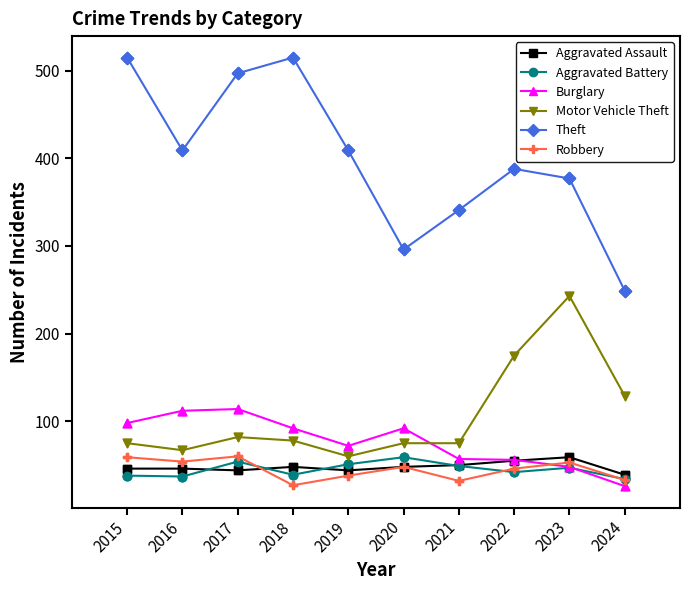

What are all the series names shown in the legend?

Aggravated Assault, Aggravated Battery, Burglary, Motor Vehicle Theft, Theft, Robbery